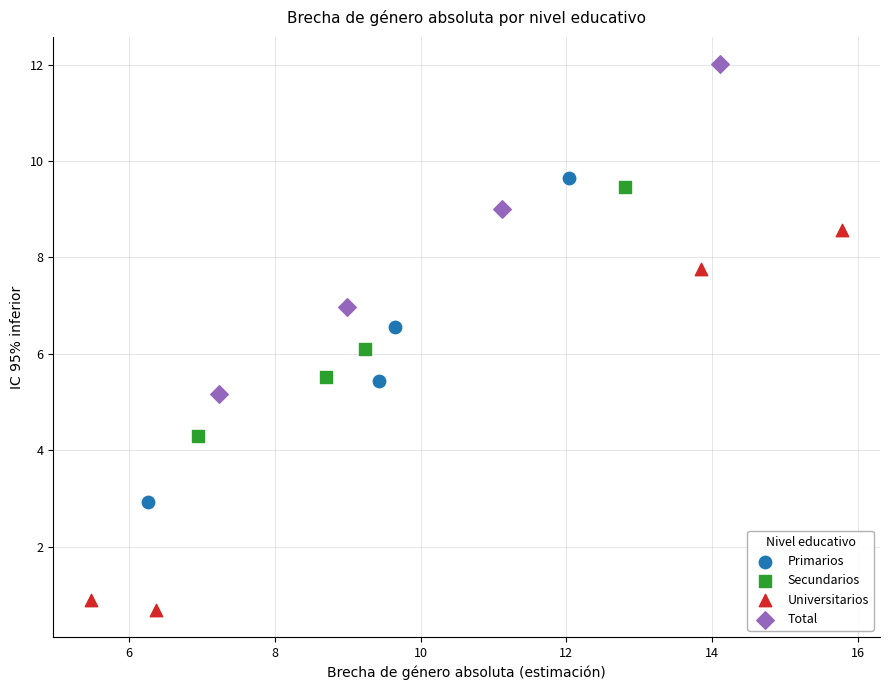

Which series reaches the maximum Y coordinate?

Total